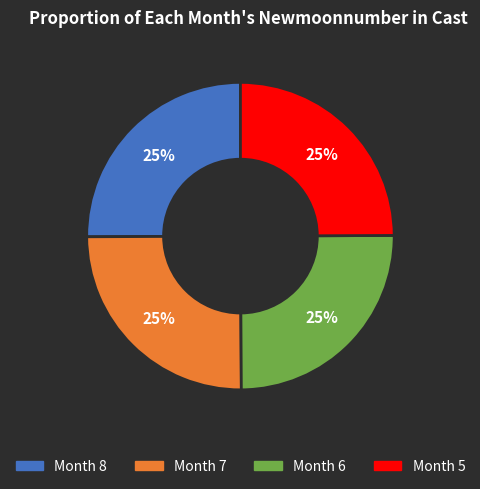

Is there a majority slice in this chart?

No